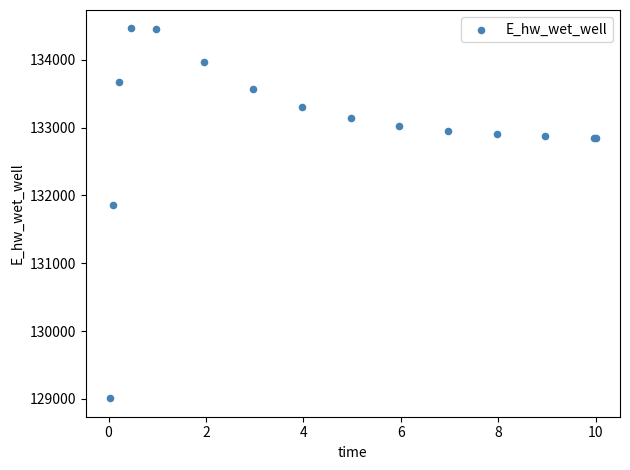

What Y value in the scatter plot is closest to 131735?

131853.7